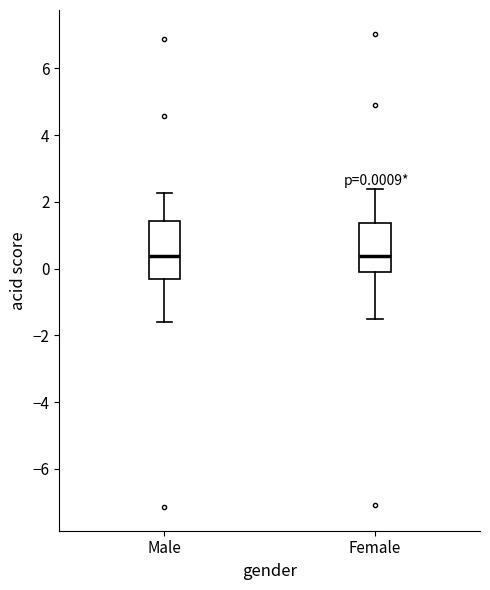

Which box is the tallest, from its lower edge to its upper edge?

Male